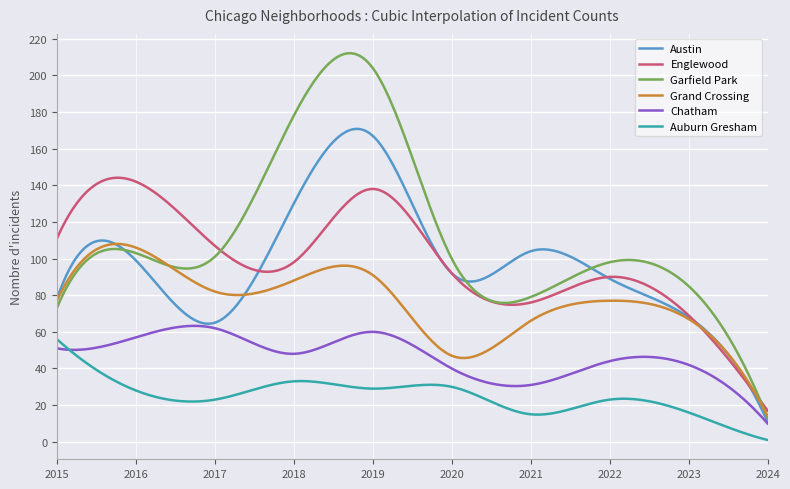

True or false: Austin has more than 1 interior local peaks.

True